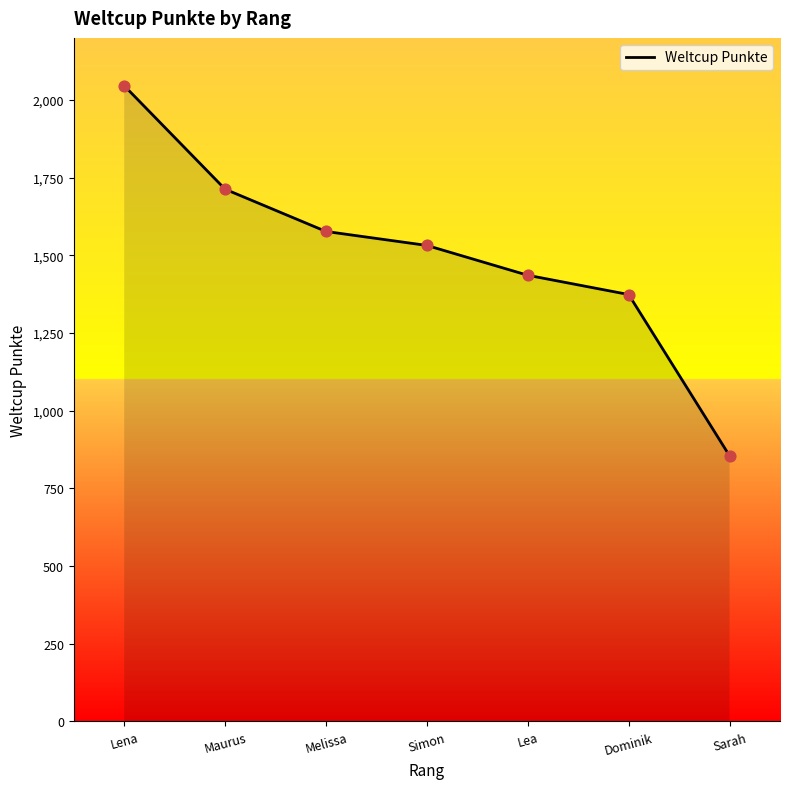

Approximately how many times larger is the value at Sarah compared to Maurus?

0.5